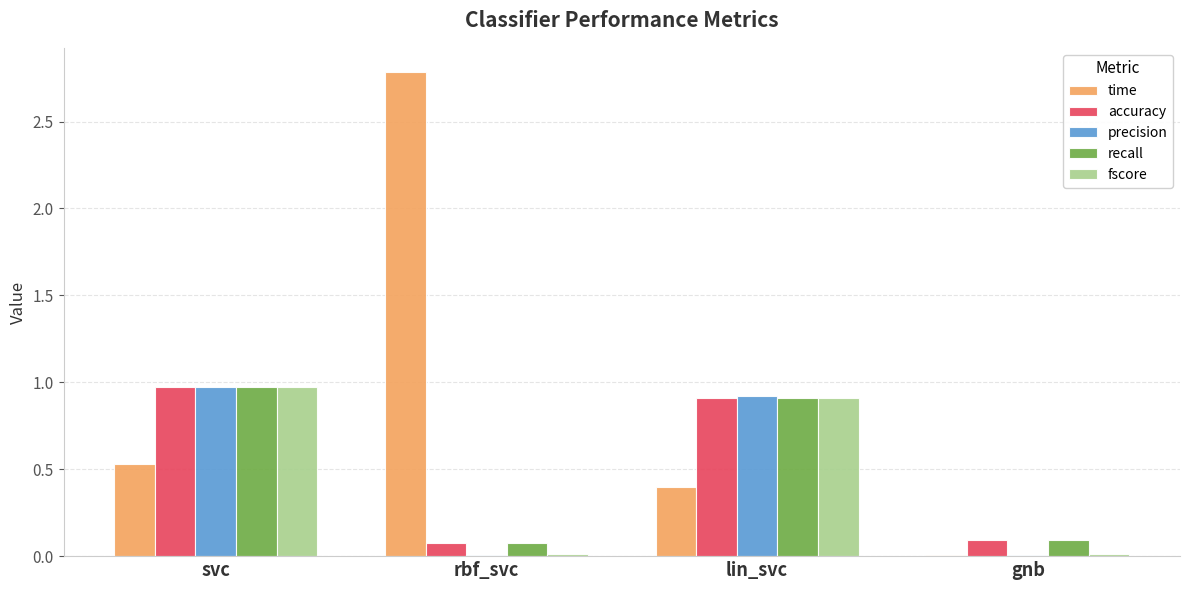

Which series changed the most between rbf_svc and gnb?

time